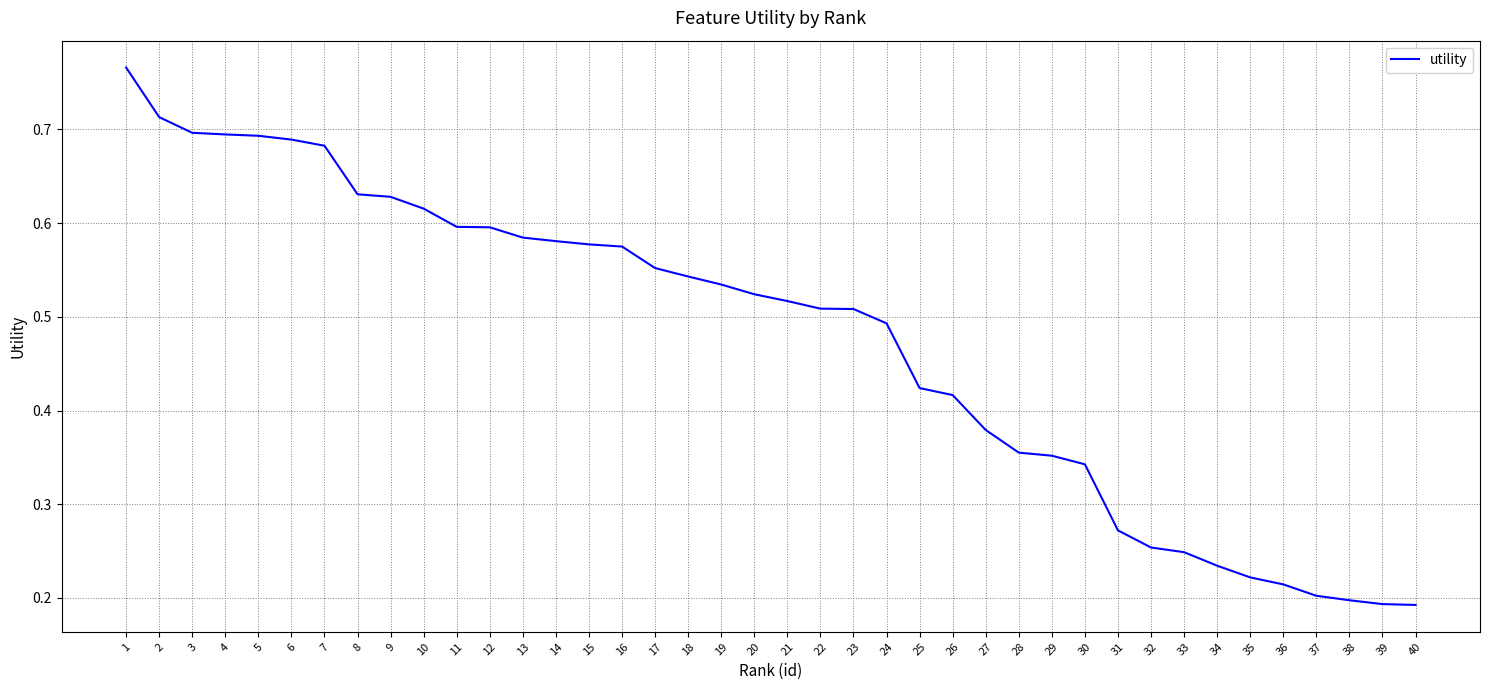

The value at 17 is 0.6. True or false?

True